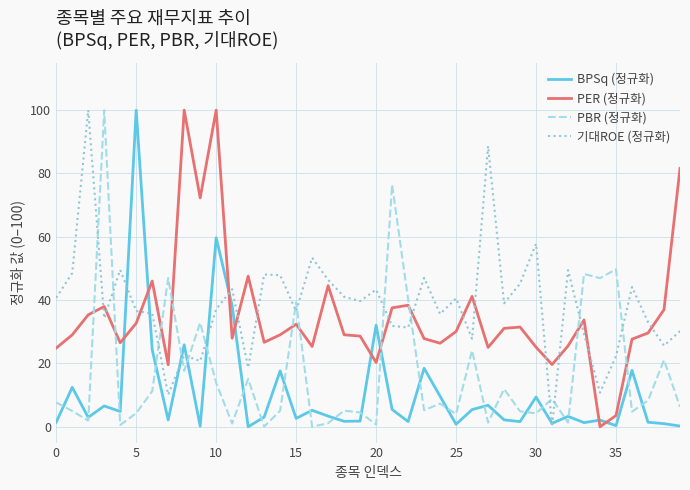

Is this an area chart (filled region under the line)?

No